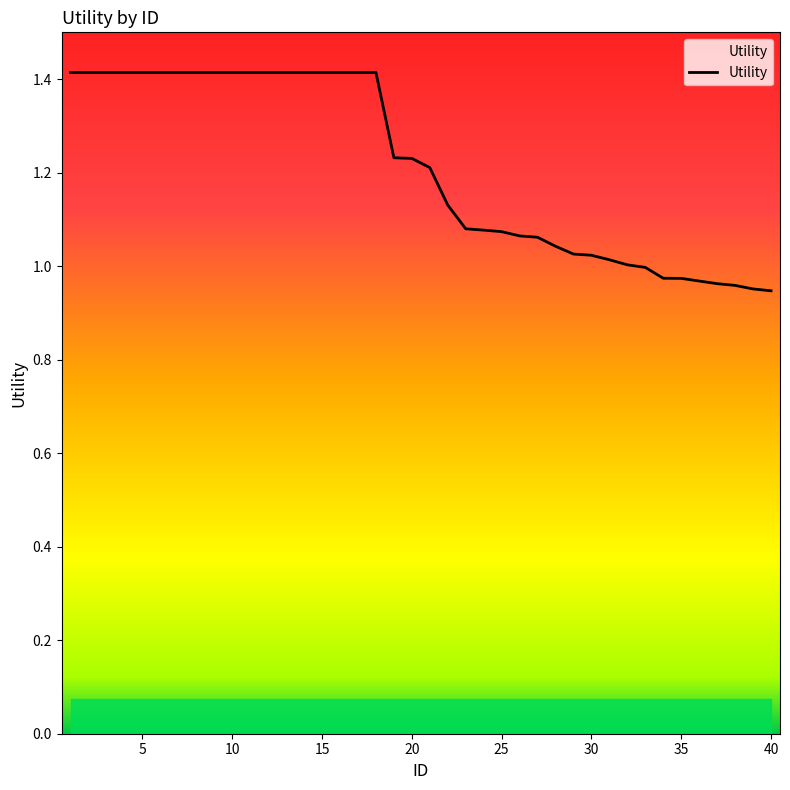

How many lines are shown in the chart?

1